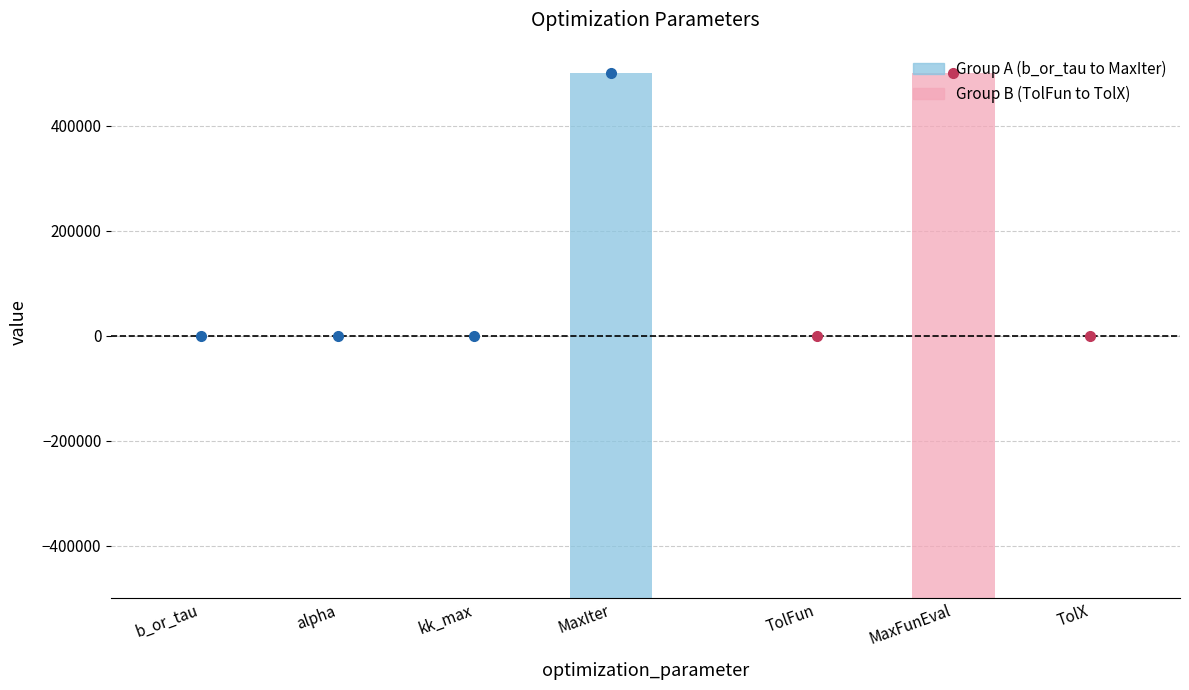

What is the value of the 3rd bar from the left?

1.0